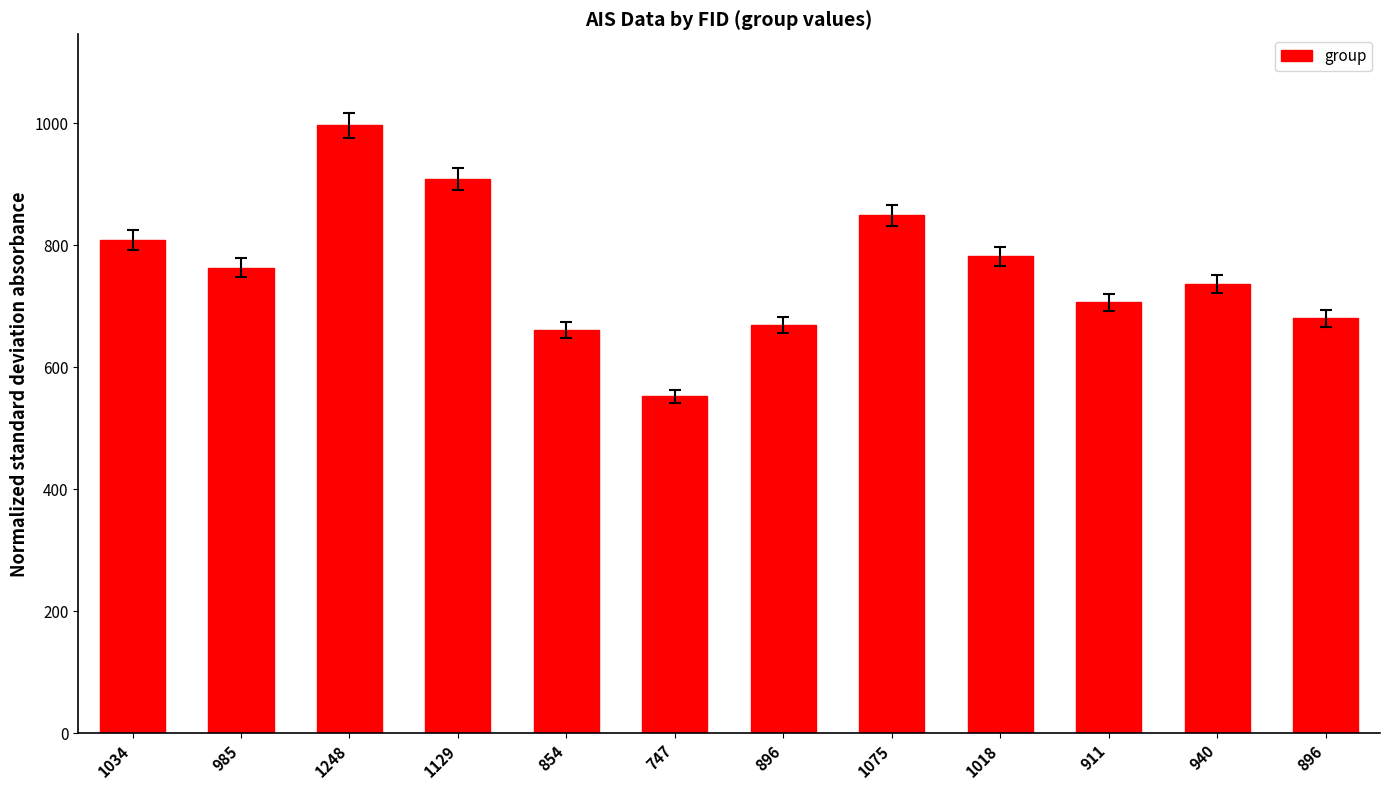

What is the label of the 6th bar from the left?

747